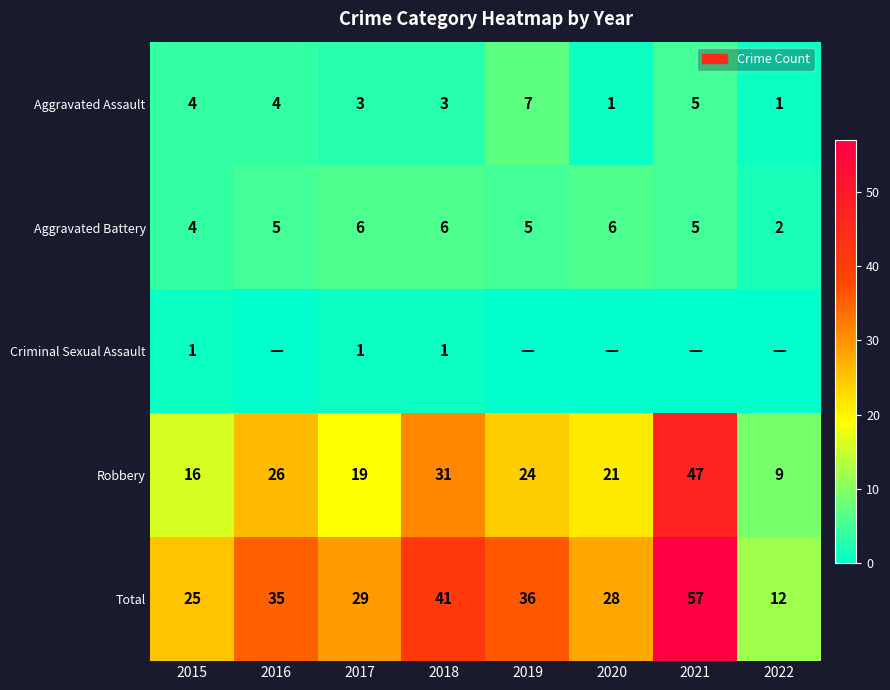

True or false: Robbery has a value of 47 at 2021.

True